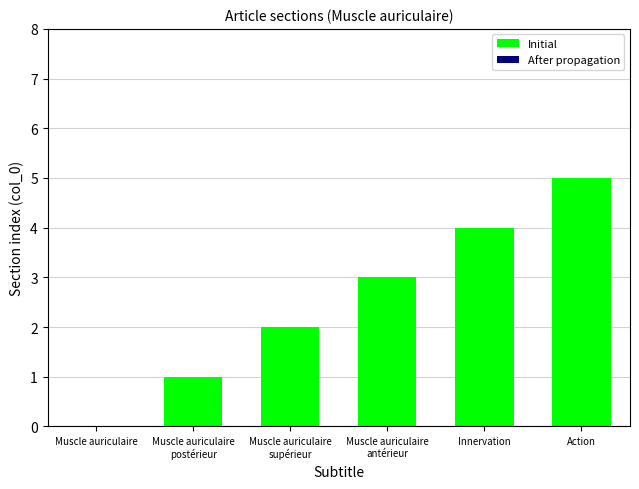

Which label corresponds to the largest value in the chart?

Action